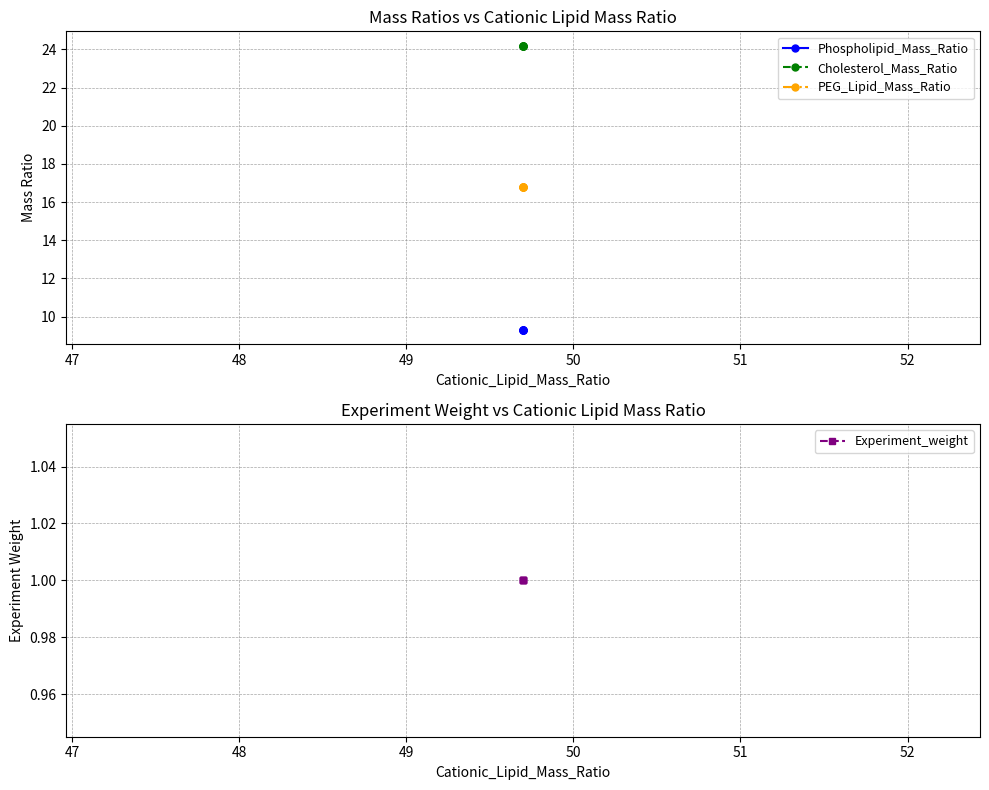

Reading right to left, what are all the values shown in this chart?

Phospholipid_Mass_Ratio: 9.3	9.3	9.3	9.3	9.3
Cholesterol_Mass_Ratio: 24.2	24.2	24.2	24.2	24.2
PEG_Lipid_Mass_Ratio: 16.8	16.8	16.8	16.8	16.8
Experiment_weight: 1.0	1.0	1.0	1.0	1.0